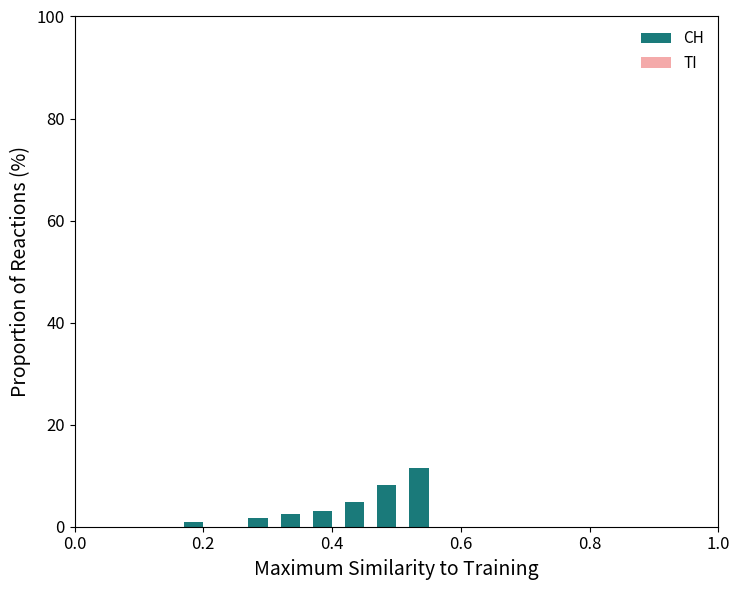

What is the greatest value displayed?

11.6